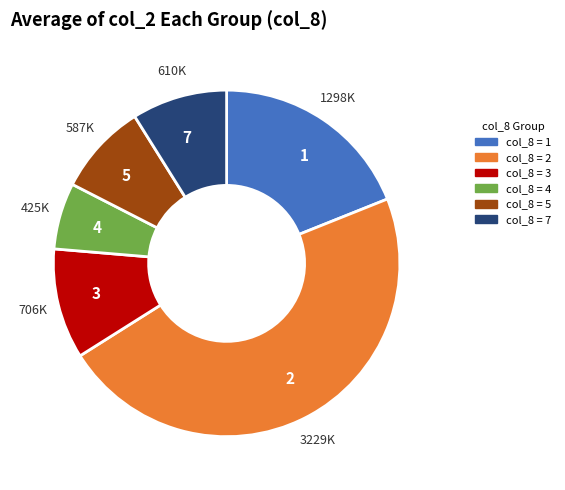

What is the ratio of the value at 2 to the value at 1?

2.5